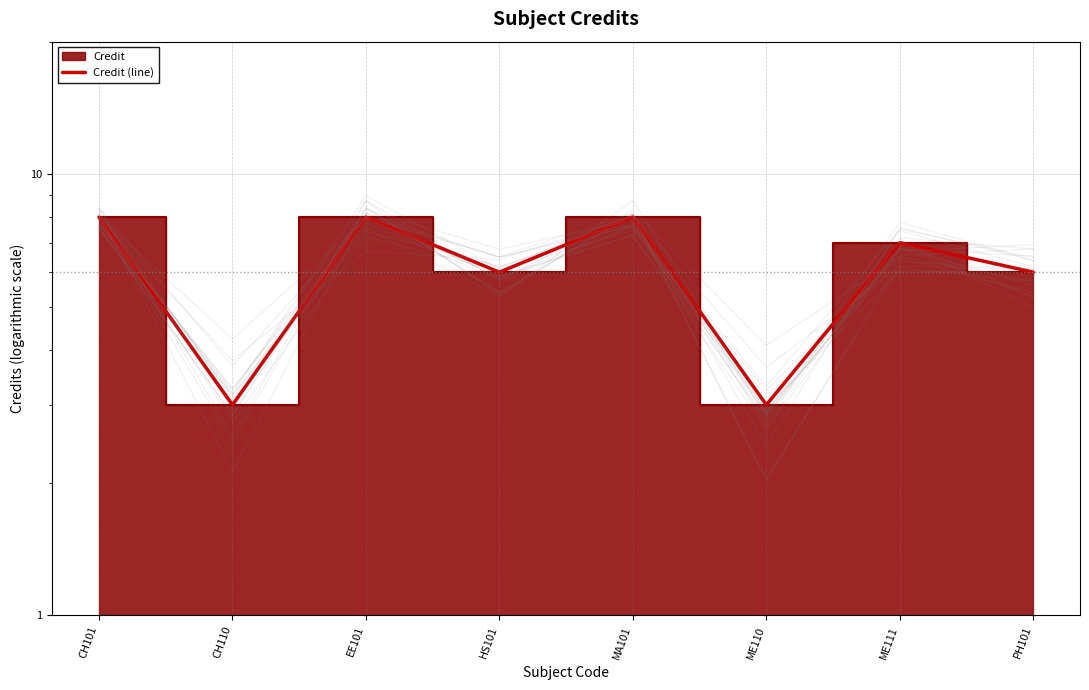

Approximately how many times larger is the value at ME111 compared to CH110?

2.3